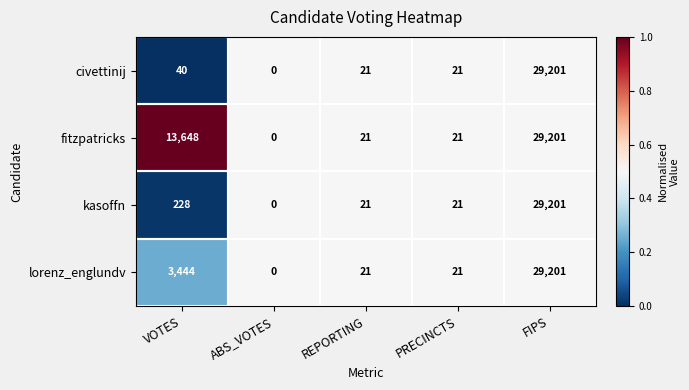

Which series changed the most between VOTES and REPORTING?

fitzpatricks